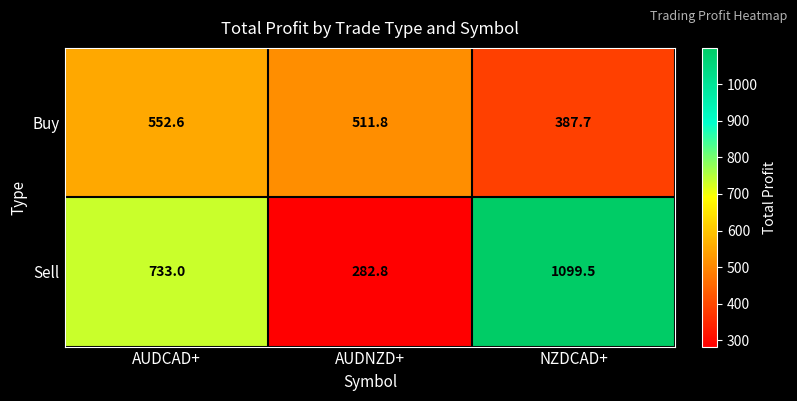

What is the average value of the Buy series?

484.0